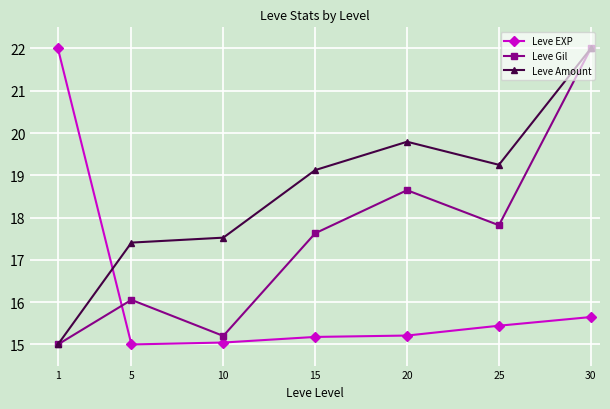

True or false: Leve EXP and Leve Amount intersect in this chart.

True